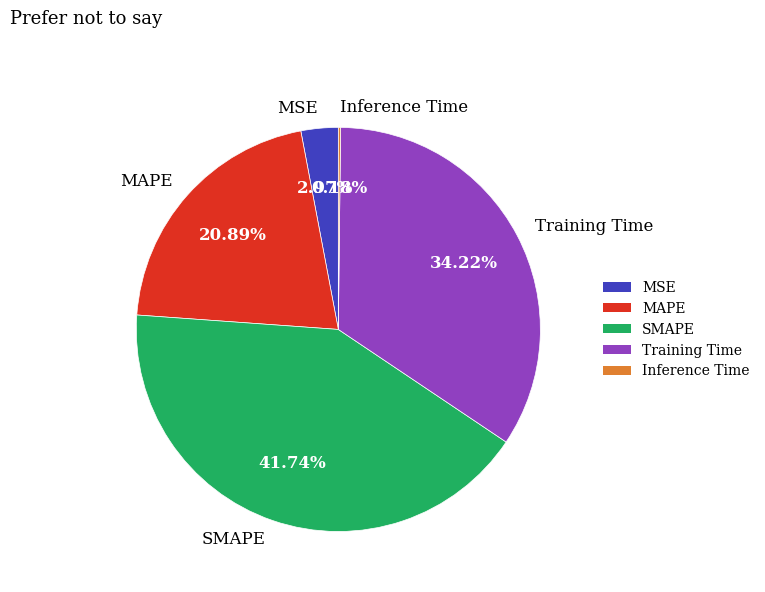

Do MSE and MAPE together represent more than half of the pie?

No